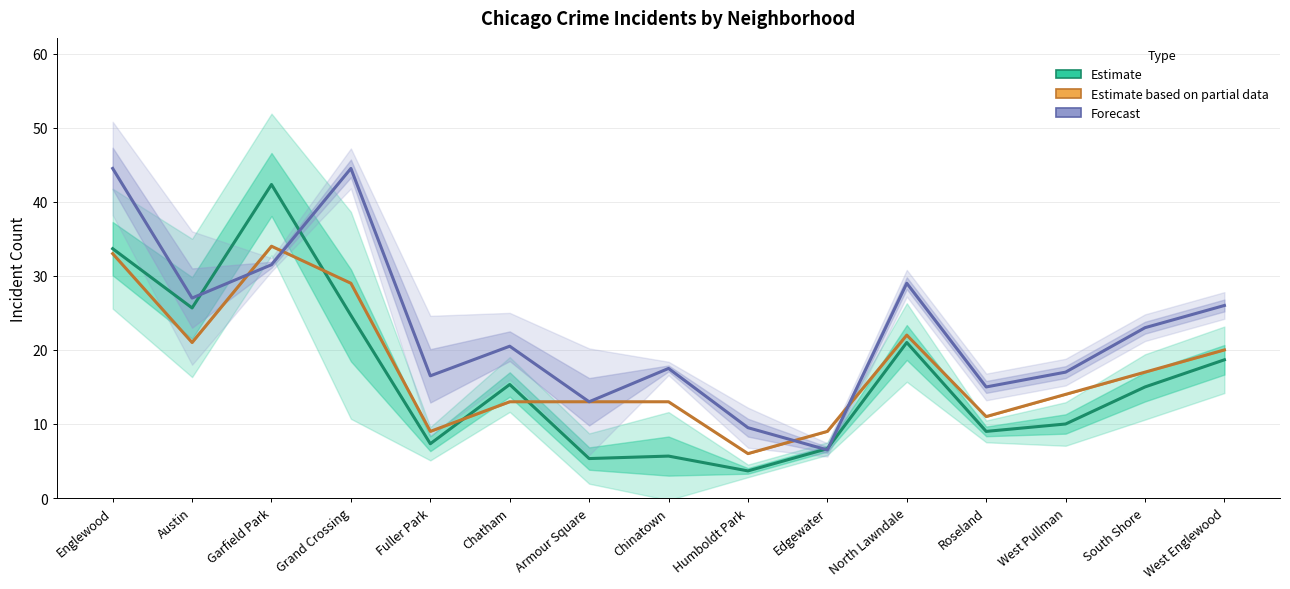

What is the value of the Forecast point at the 6th from the left?

20.5